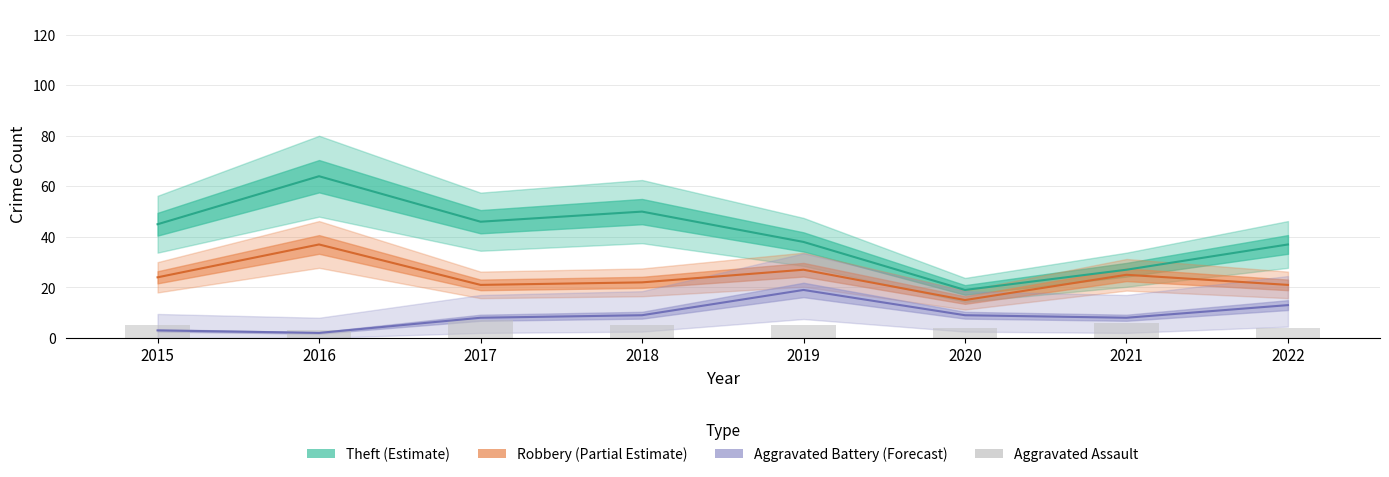

What is the sum of all Theft values?

326